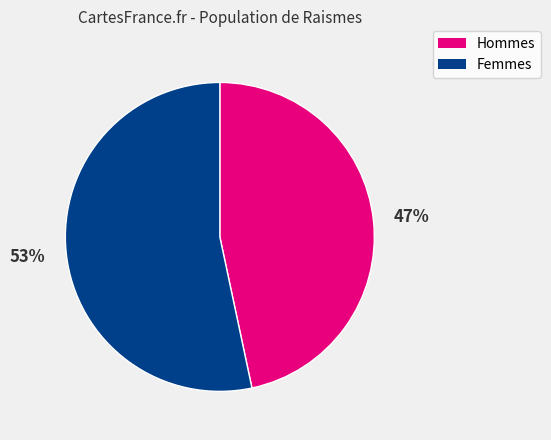

To the nearest percent, what is the average slice percentage?

50%